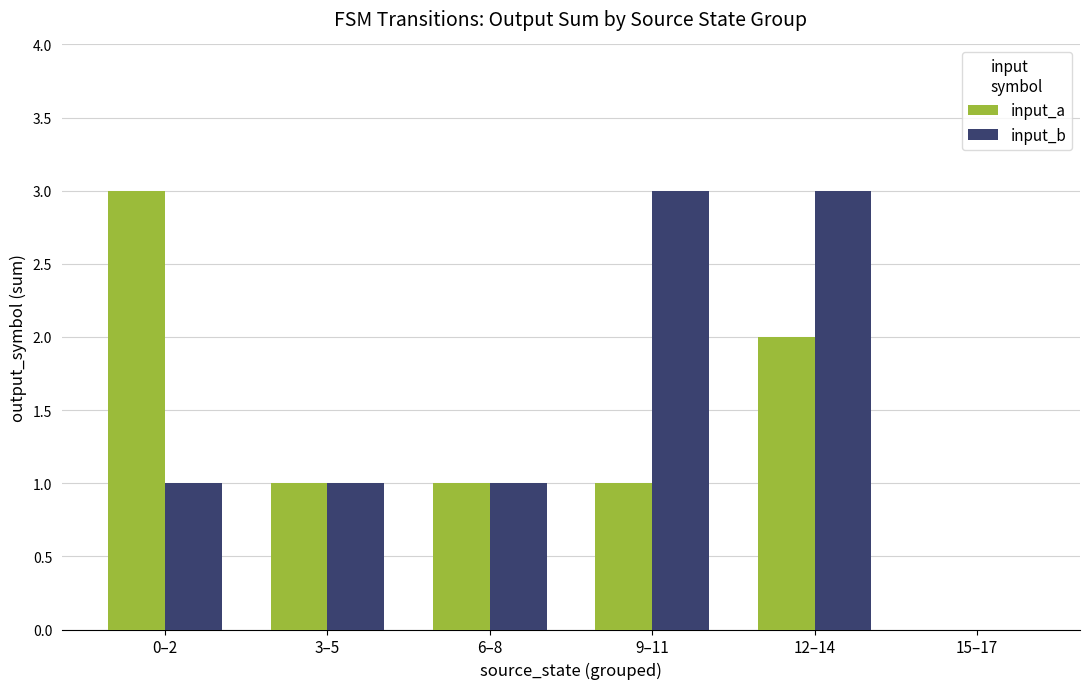

How many groups of bars are there?

6